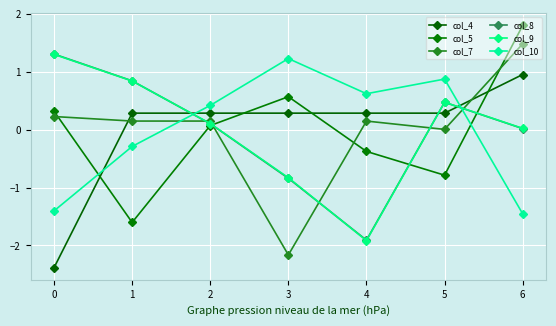

What is the difference between the col_9 values at 1 and 2?

0.7